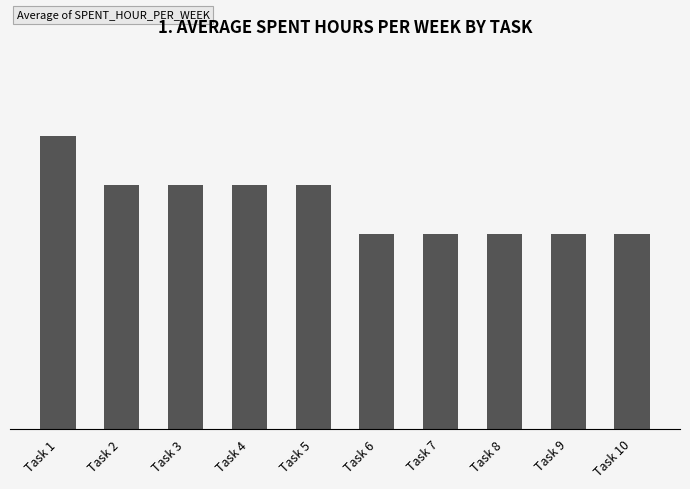

What is the maximum value shown in the chart?

3.0